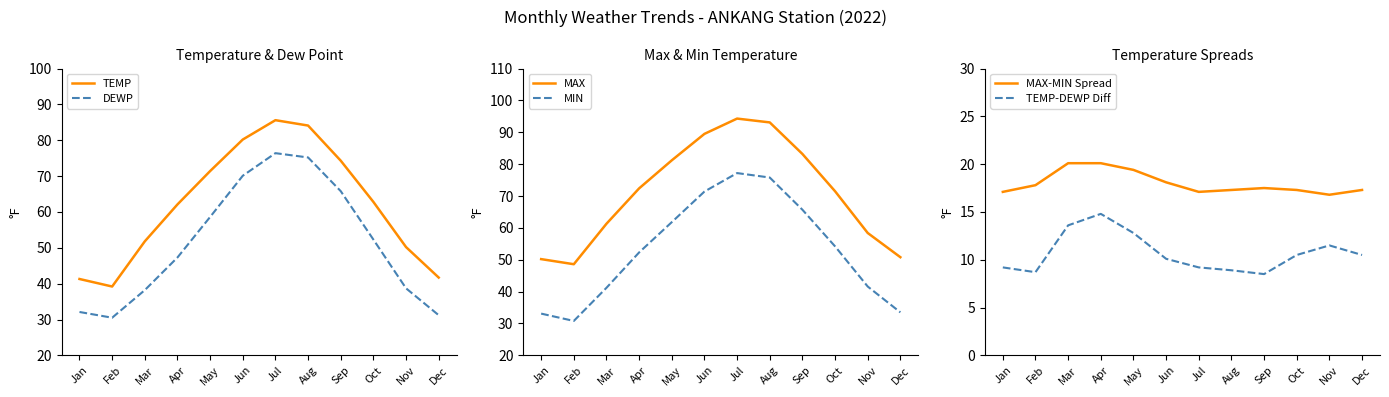

Rank the series by their maximum value, from highest to lowest.

MAX, TEMP, MIN, DEWP, MAX-MIN Spread, TEMP-DEWP Diff